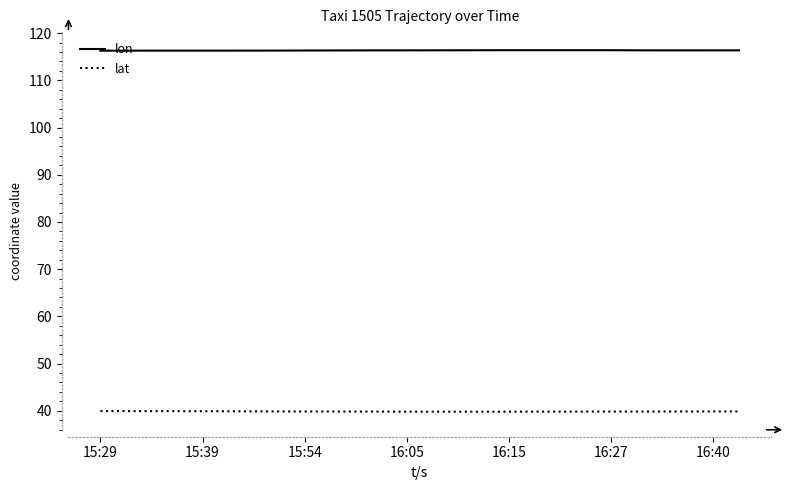

What are all the series names shown in the legend?

lon, lat